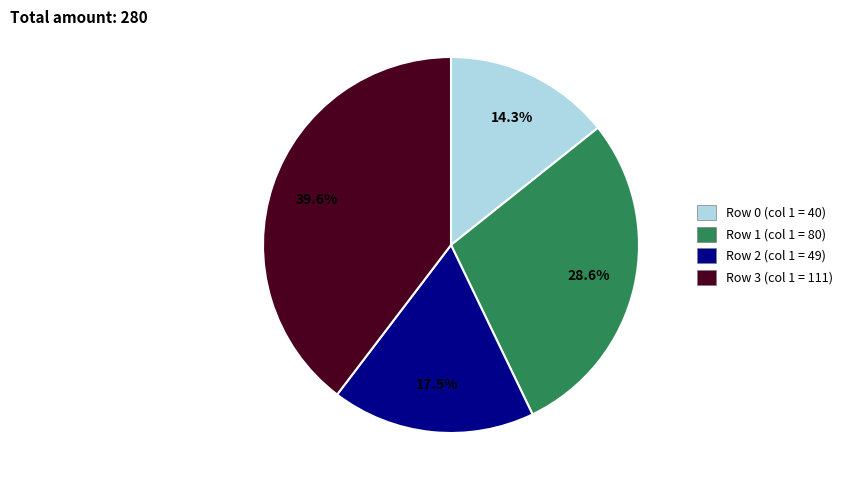

How many segments does this pie chart have?

4